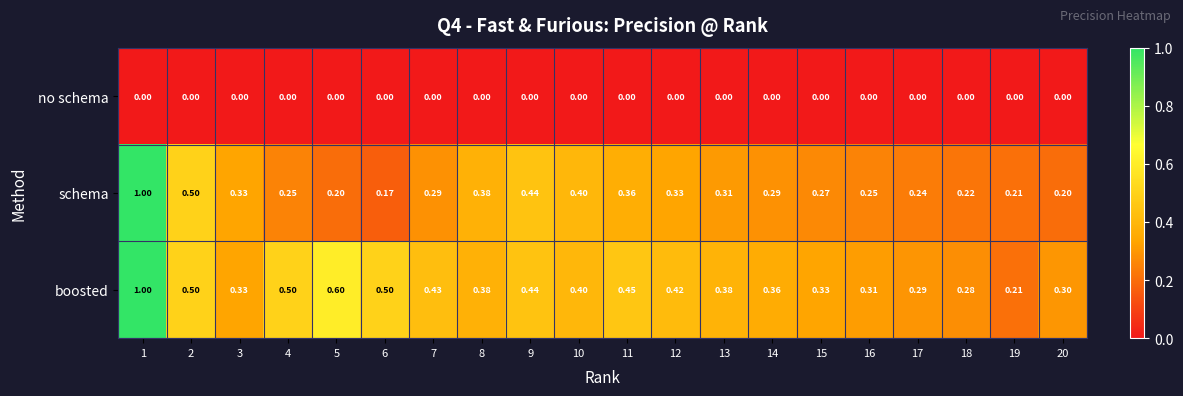

List the series in order of their overall mean, highest first.

boosted, schema, no schema